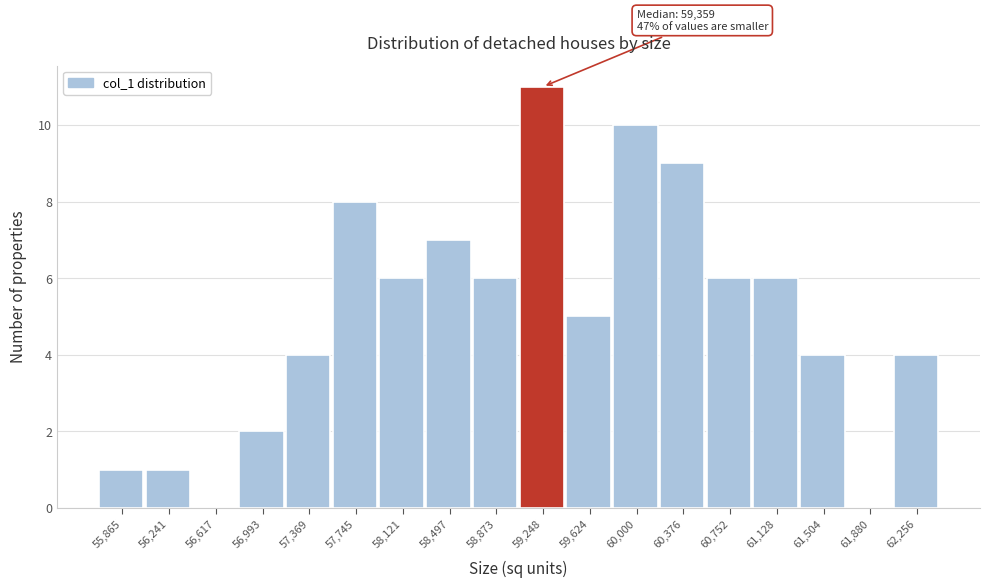

Over which range of the x-axis is the bar tallest?

59050 to 59450